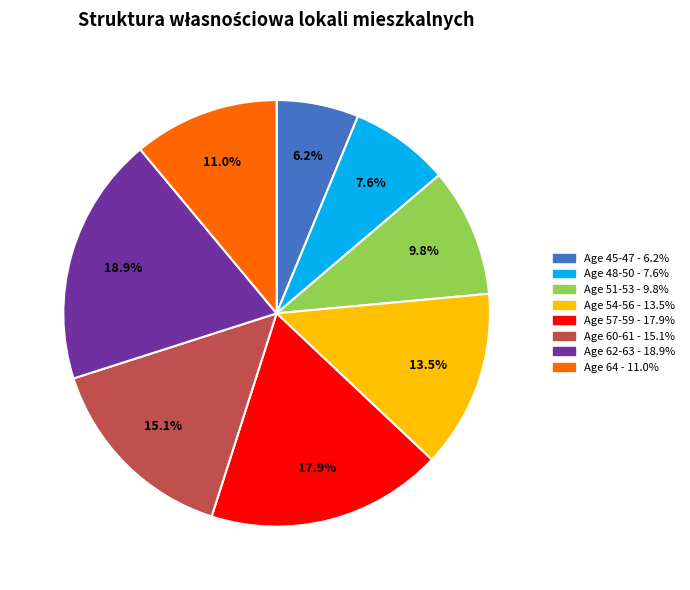

Rank the categories by value from lowest to highest.

Age 45-47 - 6.2%, Age 48-50 - 7.6%, Age 51-53 - 9.8%, Age 64 - 11.0%, Age 54-56 - 13.5%, Age 60-61 - 15.1%, Age 57-59 - 17.9%, Age 62-63 - 18.9%